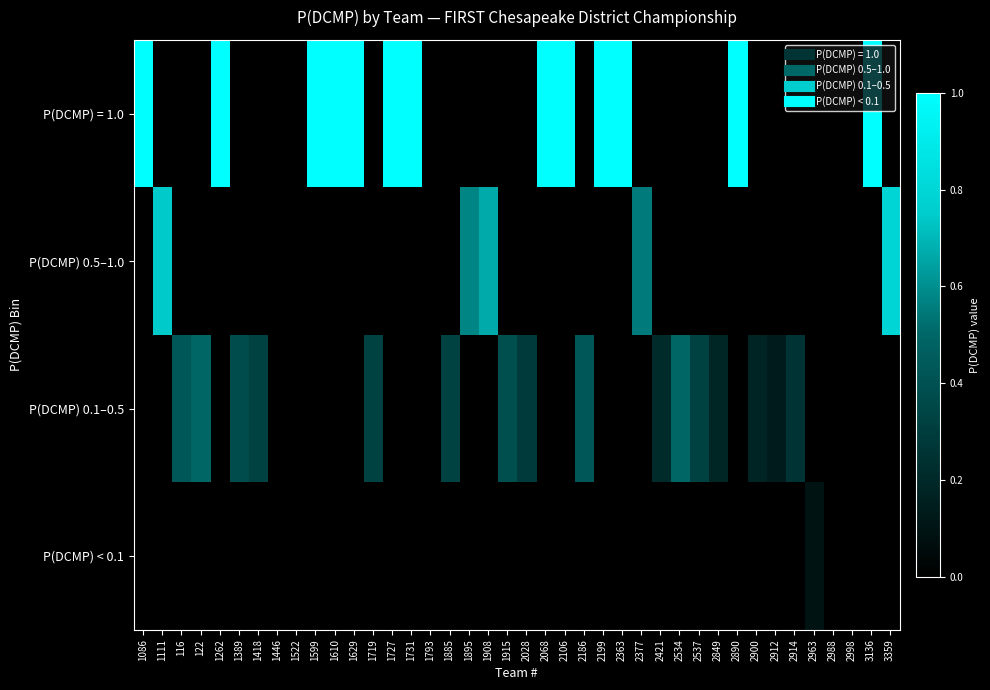

Reading right to left, transcribe all the data shown in this chart.

P(DCMP) = 1.0: 3359=0.0	3136=1.0	2998=0.0	2988=0.0	2963=0.0	2914=0.0	2912=0.0	2900=0.0	2890=1.0	2849=0.0	2537=0.0	2534=0.0	2421=0.0	2377=0.0	2363=1.0	2199=1.0	2186=0.0	2106=1.0	2068=1.0	2028=0.0	1915=0.0	1908=0.0	1895=0.0	1885=0.0	1793=0.0	1731=1.0	1727=1.0	1719=0.0	1629=1.0	1610=1.0	1599=1.0	1522=0.0	1446=0.0	1418=0.0	1389=0.0	1262=1.0	122=0.0	116=0.0	1111=0.0	1086=1.0
P(DCMP) 0.5–1.0: 3359=0.8	3136=0.0	2998=0.0	2988=0.0	2963=0.0	2914=0.0	2912=0.0	2900=0.0	2890=0.0	2849=0.0	2537=0.0	2534=0.0	2421=0.0	2377=0.6	2363=0.0	2199=0.0	2186=0.0	2106=0.0	2068=0.0	2028=0.0	1915=0.0	1908=0.7	1895=0.6	1885=0.0	1793=0.0	1731=0.0	1727=0.0	1719=0.0	1629=0.0	1610=0.0	1599=0.0	1522=0.0	1446=0.0	1418=0.0	1389=0.0	1262=0.0	122=0.0	116=0.0	1111=0.7	1086=0.0
P(DCMP) 0.1–0.5: 3359=0.0	3136=0.0	2998=0.0	2988=0.0	2963=0.0	2914=0.3	2912=0.1	2900=0.2	2890=0.0	2849=0.2	2537=0.3	2534=0.5	2421=0.2	2377=0.0	2363=0.0	2199=0.0	2186=0.4	2106=0.0	2068=0.0	2028=0.3	1915=0.4	1908=0.0	1895=0.0	1885=0.3	1793=0.0	1731=0.0	1727=0.0	1719=0.3	1629=0.0	1610=0.0	1599=0.0	1522=0.0	1446=0.0	1418=0.3	1389=0.4	1262=0.0	122=0.5	116=0.4	1111=0.0	1086=0.0
P(DCMP) < 0.1: 3359=0.0	3136=0.0	2998=0.0	2988=0.0	2963=0.1	2914=0.0	2912=0.0	2900=0.0	2890=0.0	2849=0.0	2537=0.0	2534=0.0	2421=0.0	2377=0.0	2363=0.0	2199=0.0	2186=0.0	2106=0.0	2068=0.0	2028=0.0	1915=0.0	1908=0.0	1895=0.0	1885=0.0	1793=0.0	1731=0.0	1727=0.0	1719=0.0	1629=0.0	1610=0.0	1599=0.0	1522=0.0	1446=0.0	1418=0.0	1389=0.0	1262=0.0	122=0.0	116=0.0	1111=0.0	1086=0.0